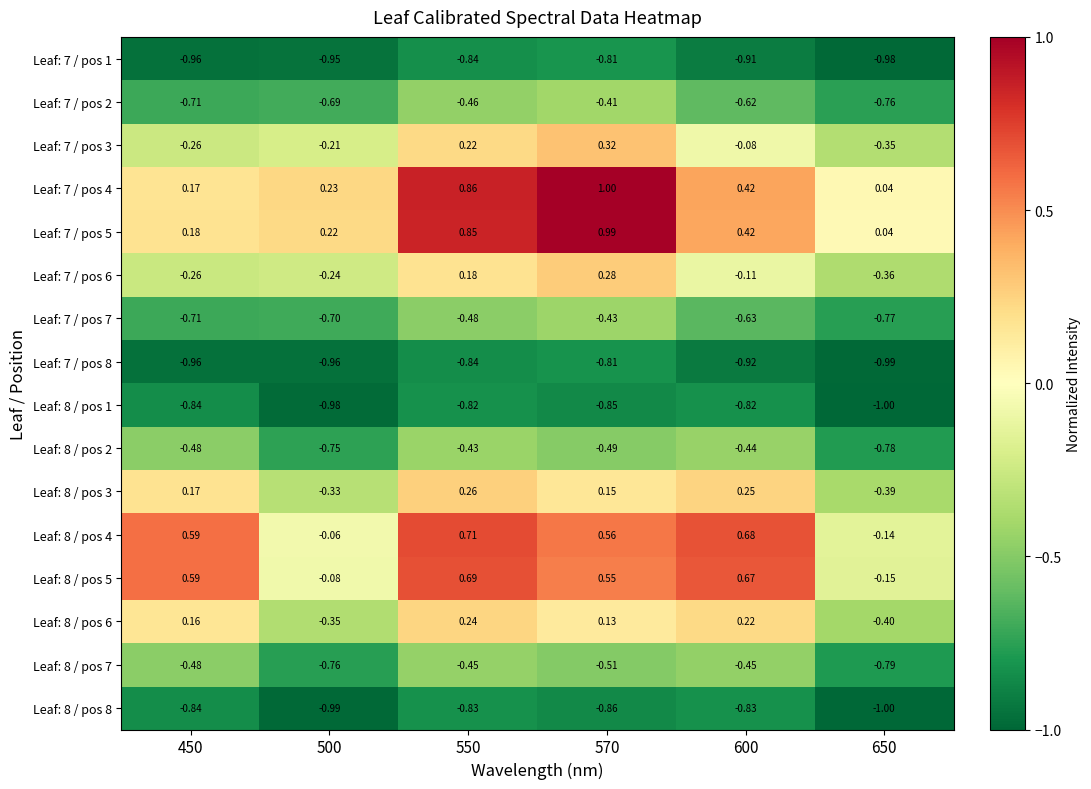

Is the value of Leaf: 7 / pos 5 at 500 greater than the value of Leaf: 7 / pos 8 at 550?

Yes